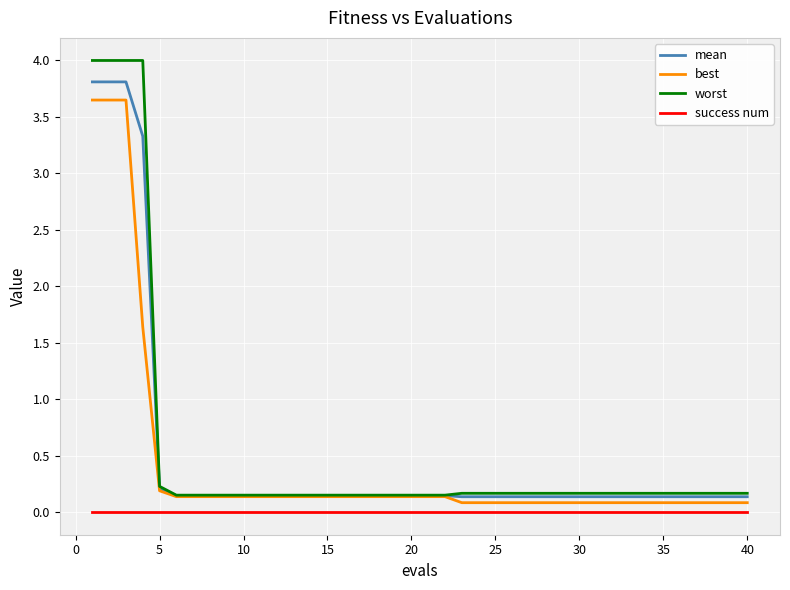

Which series has the widest spread of values?

worst